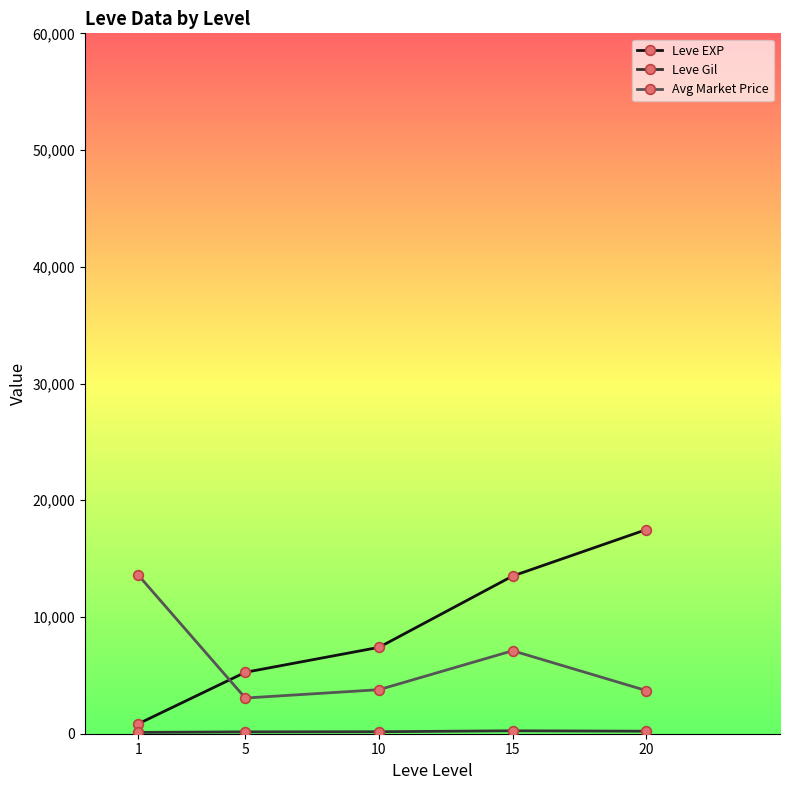

What is the difference between the maximum and second lowest values in the Avg Market Price series?

9882.7